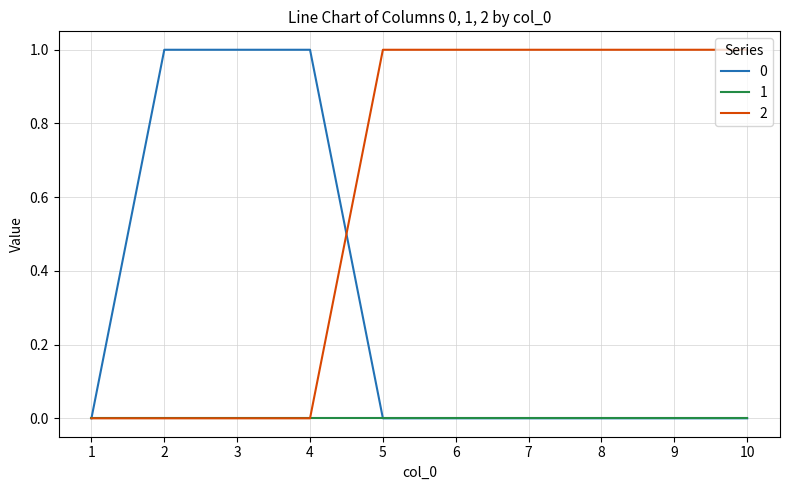

What is the sum of the 0 values at 8 and 2?

1